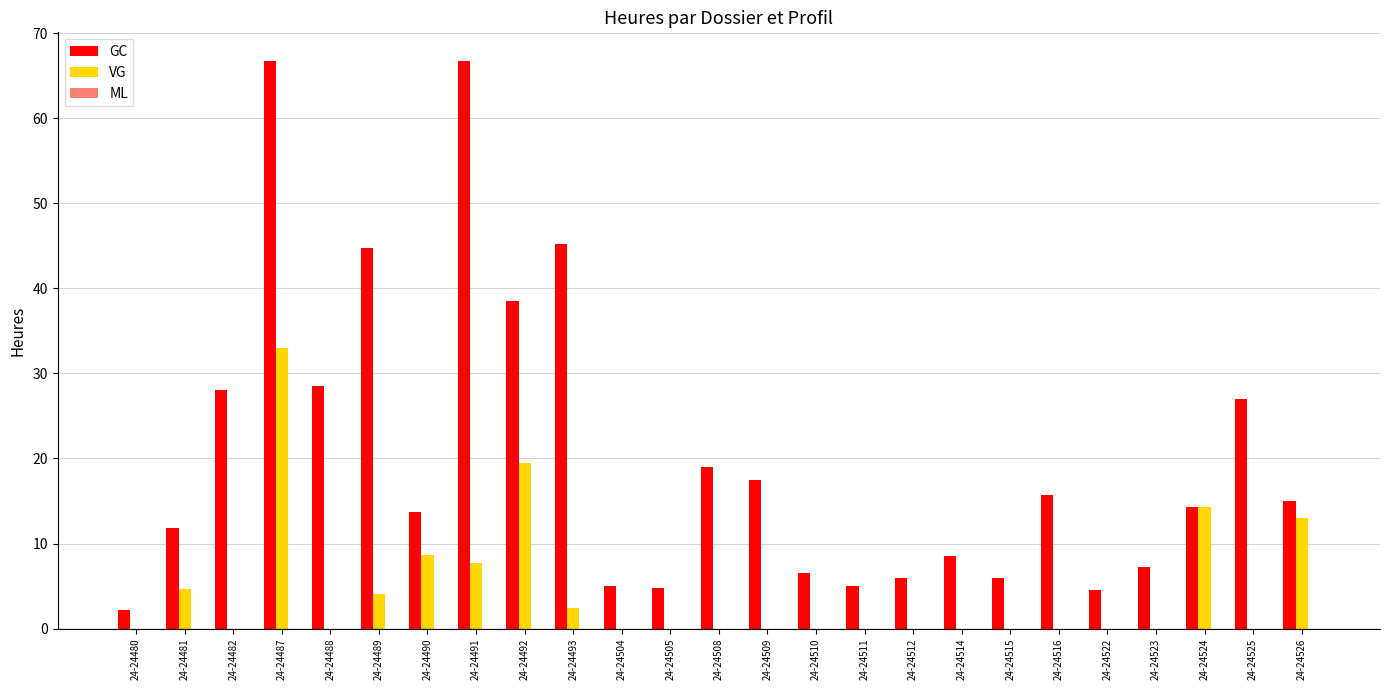

Which series has the largest total across all categories?

GC